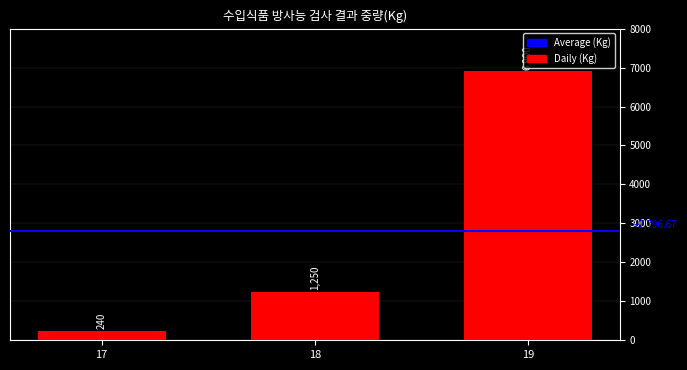

True or false: the data shows 1840 at 18.

False